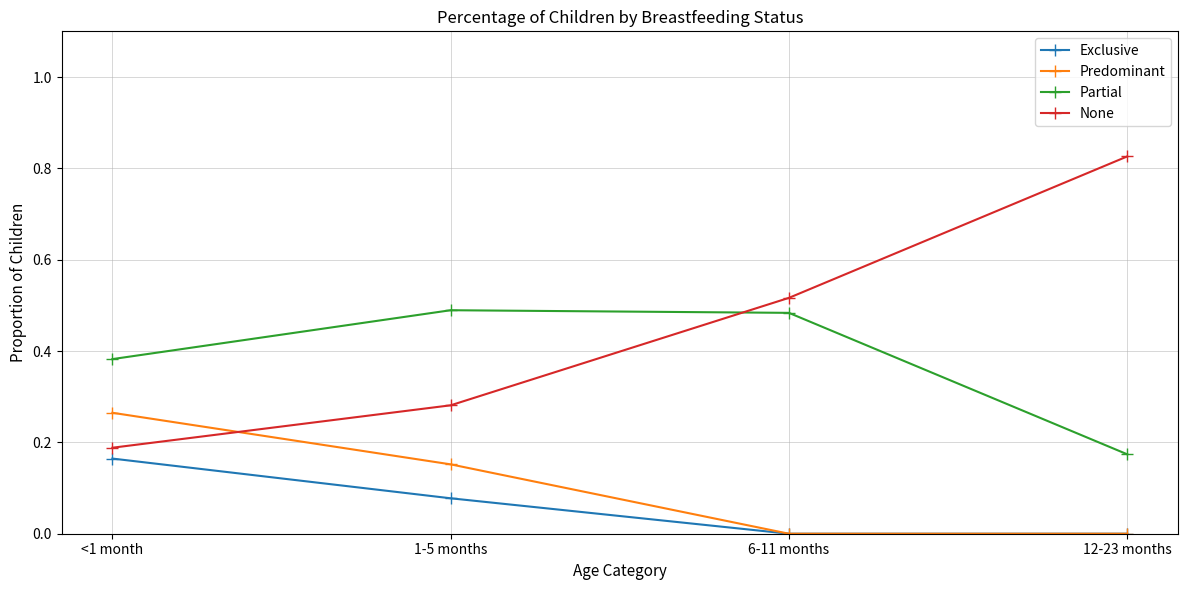

The value of Exclusive at 1-5 months is 0.0. True or false?

False